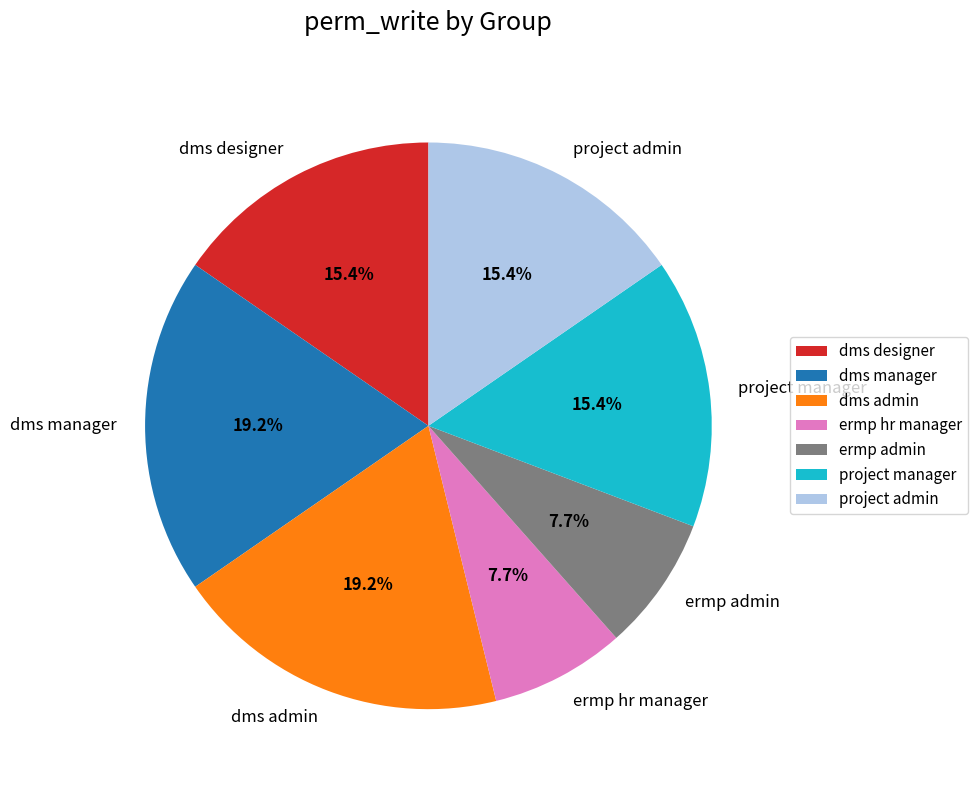

Is ermp hr manager the majority of the pie?

No